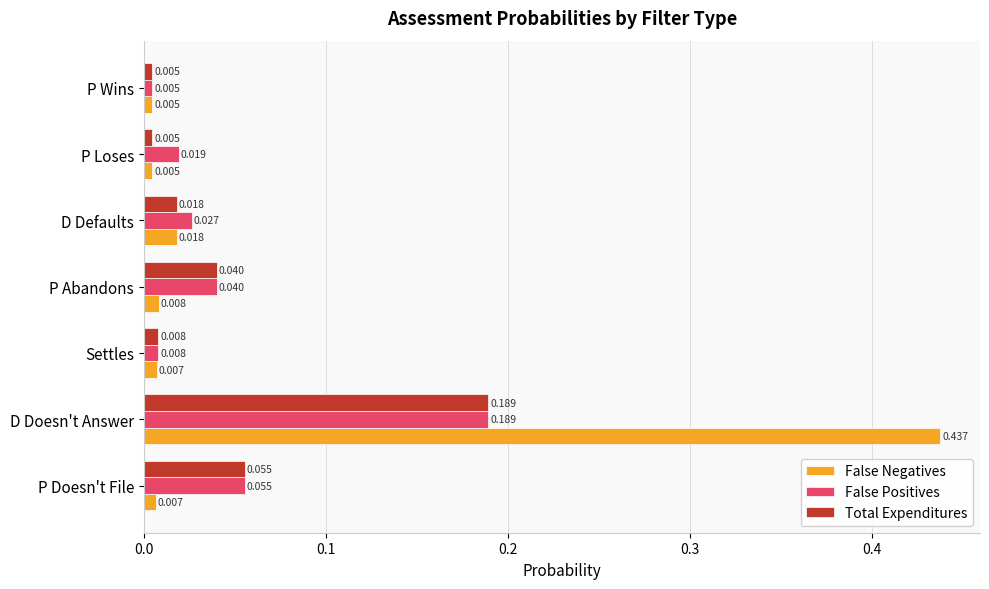

Which series has the largest total across all categories?

False Negatives